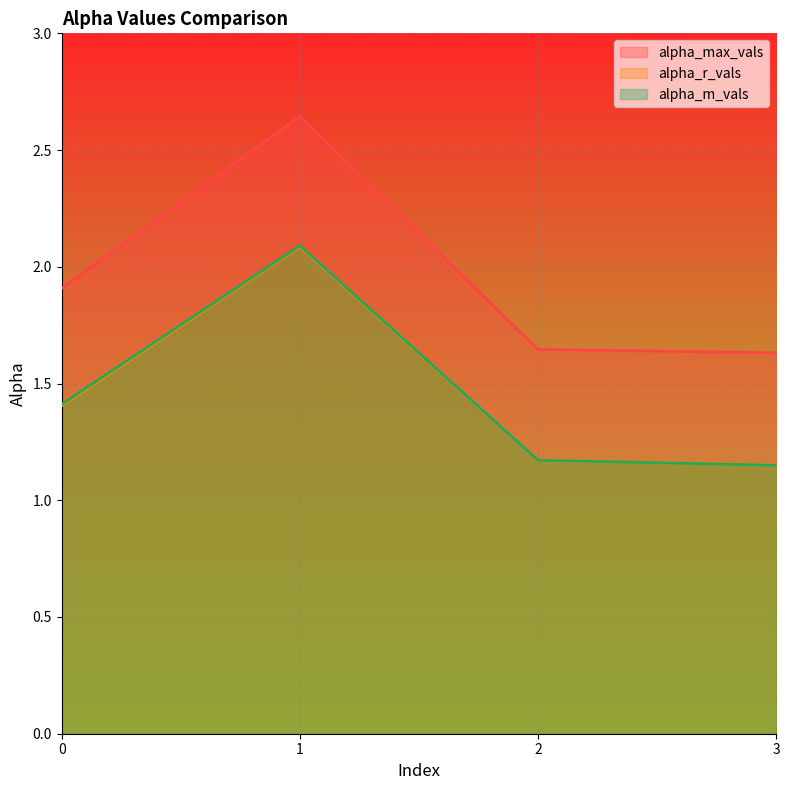

Reading right to left, what are all the values shown in this chart?

alpha_max_vals: 3=1.6	2=1.6	1=2.6	0=1.9
alpha_r_vals: 3=1.2	2=1.2	1=2.1	0=1.4
alpha_m_vals: 3=1.2	2=1.2	1=2.1	0=1.4